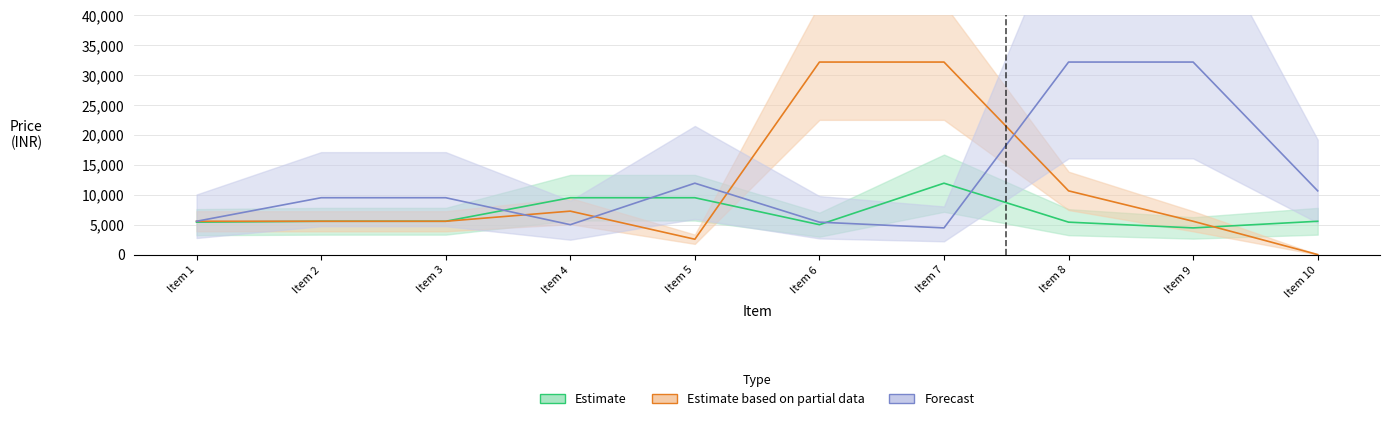

Is this an area chart (filled region under the line)?

No